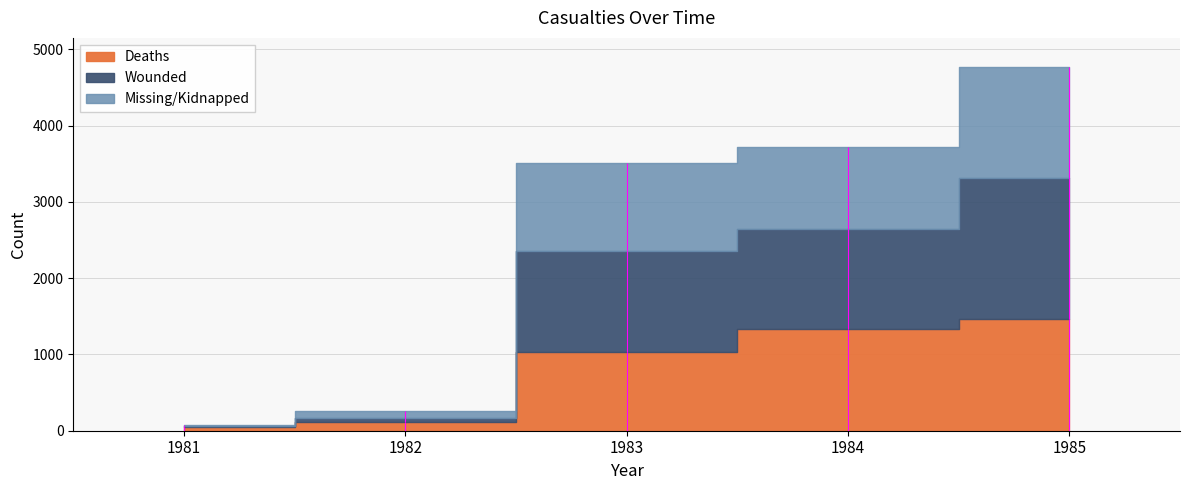

Which series has the largest total across all categories?

Wounded